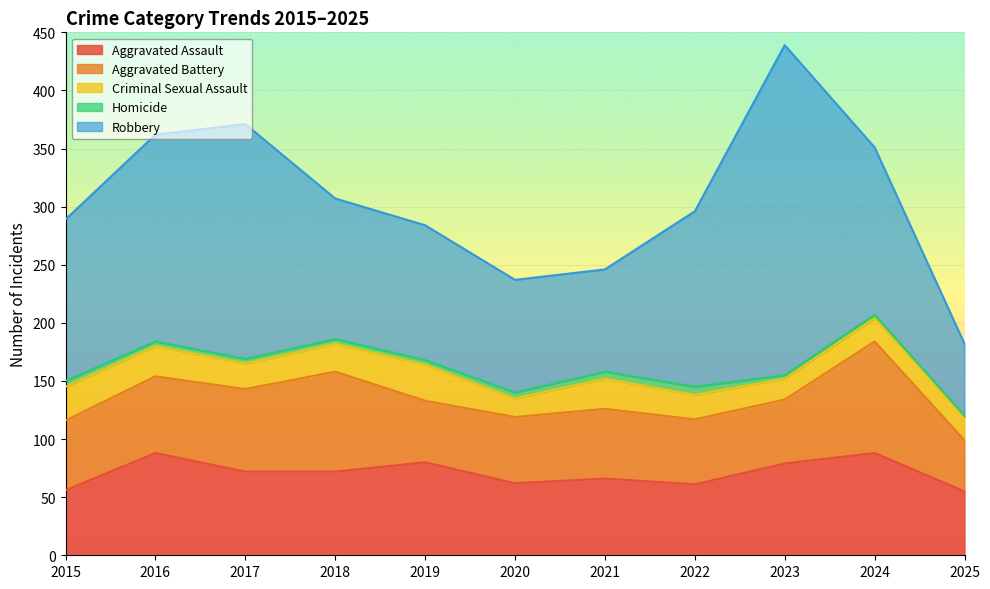

True or false: Criminal Sexual Assault and Aggravated Battery intersect in this chart.

False